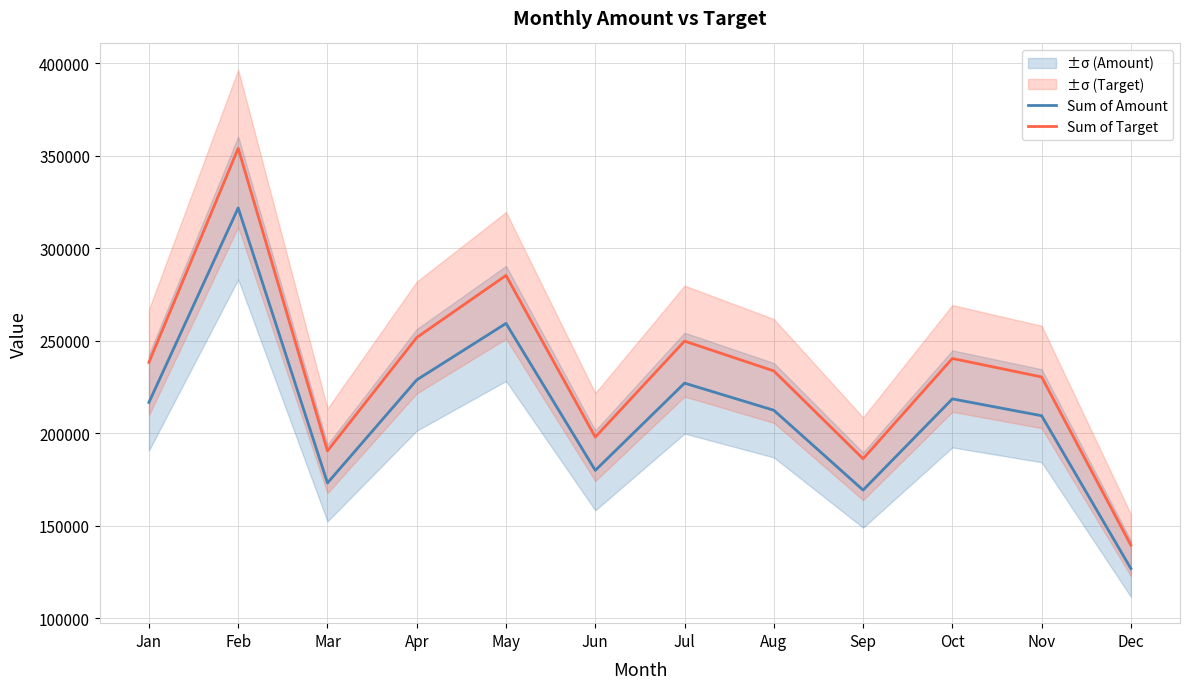

Rank the series at Feb from lowest to highest value.

Sum of Amount, Sum of Target